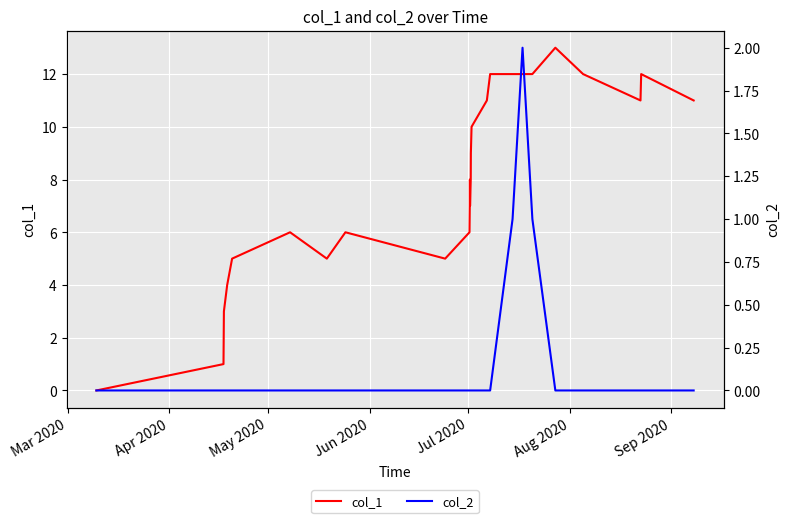

True or false: col_2 and col_1 intersect in this chart.

False